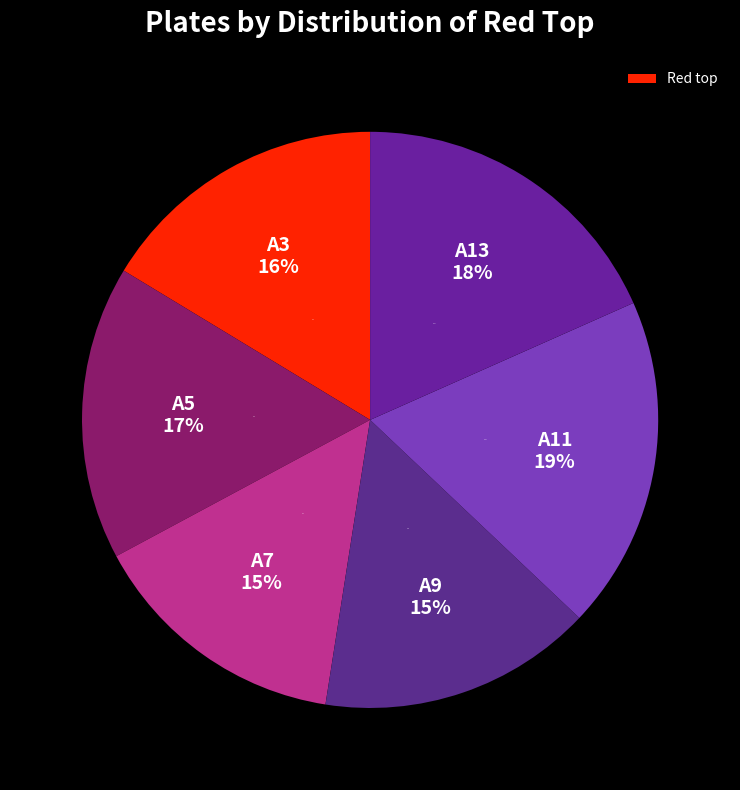

Between A9 and A3, which is larger?

A3